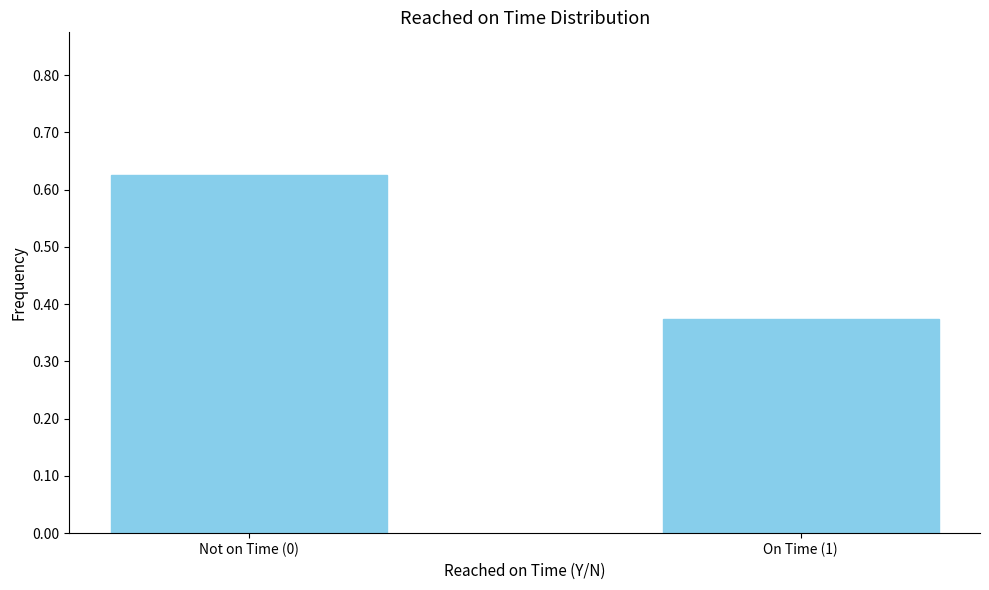

What is the average value?

0.5